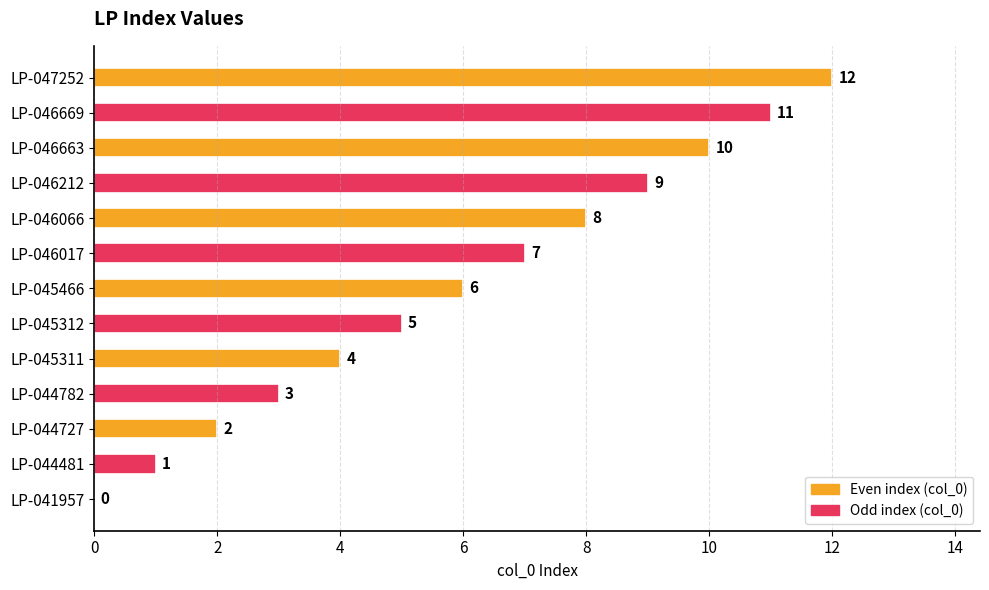

At which label is the value closest to 6?

LP-045466